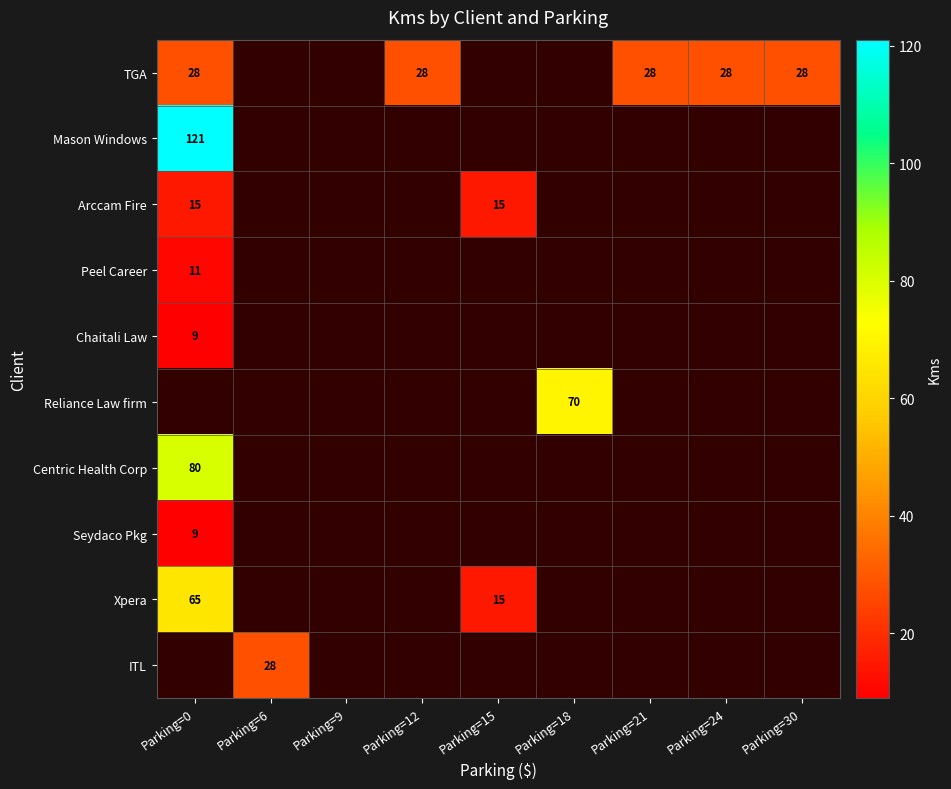

Is it true that Peel Career equals 6 at Parking=30?

False